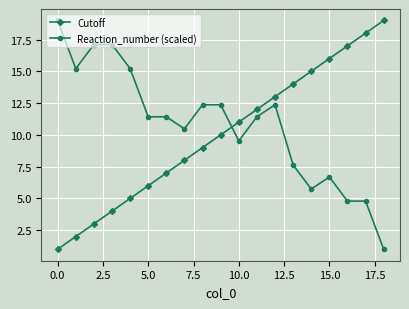

What is the maximum value shown in the chart?

19.0